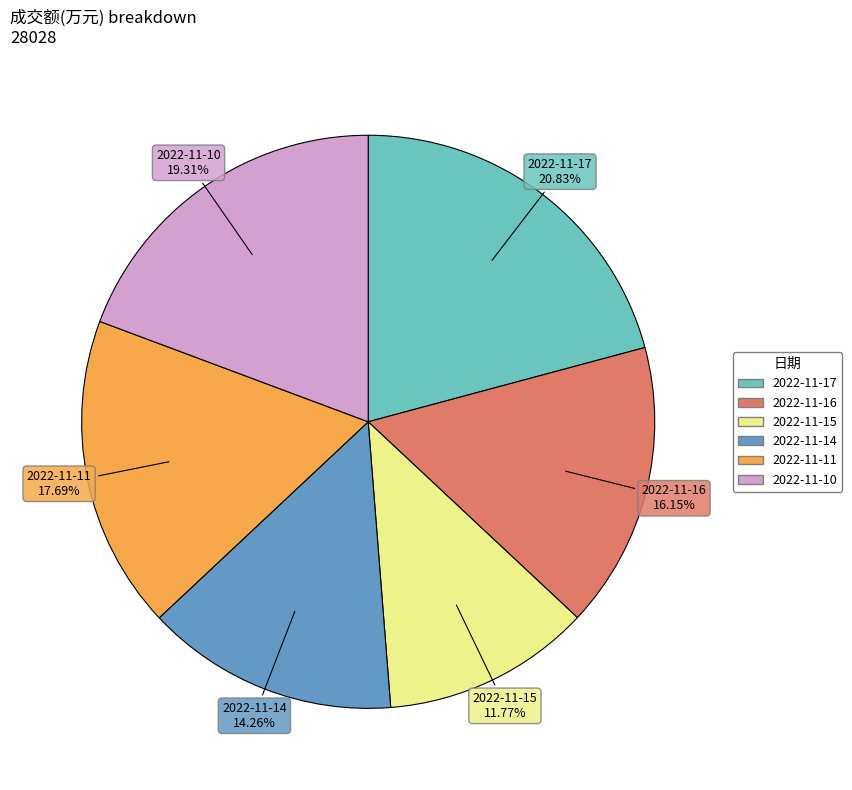

What percentage is the 2022-11-14 slice, to the nearest percent?

14%